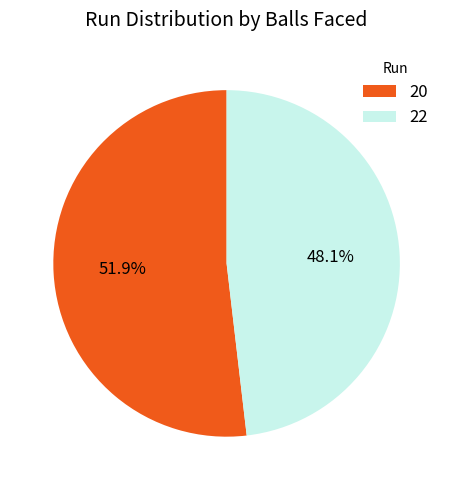

How many slices are in this pie chart?

2